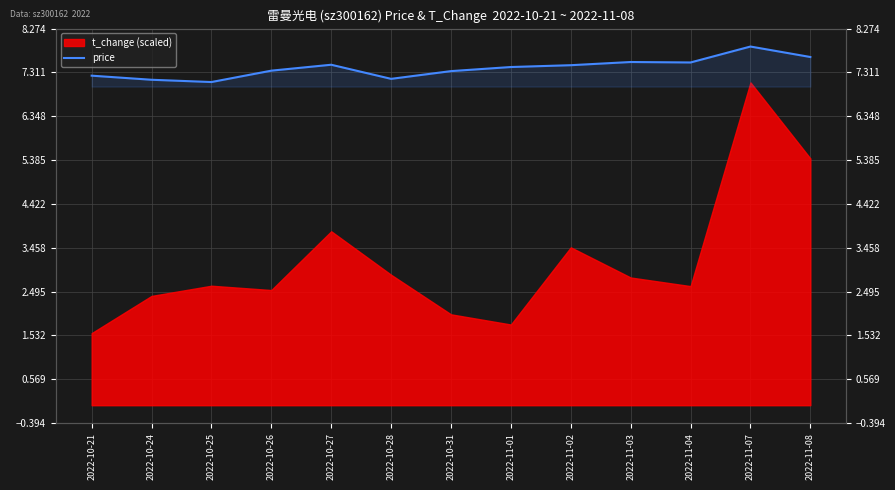

What position from the left is 2022-11-02?

9